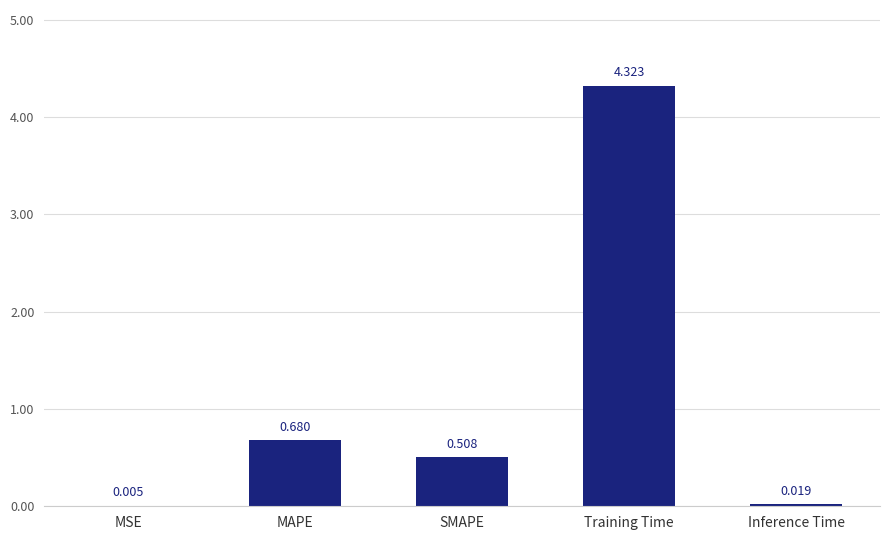

Which category has the highest value across all series?

Training Time